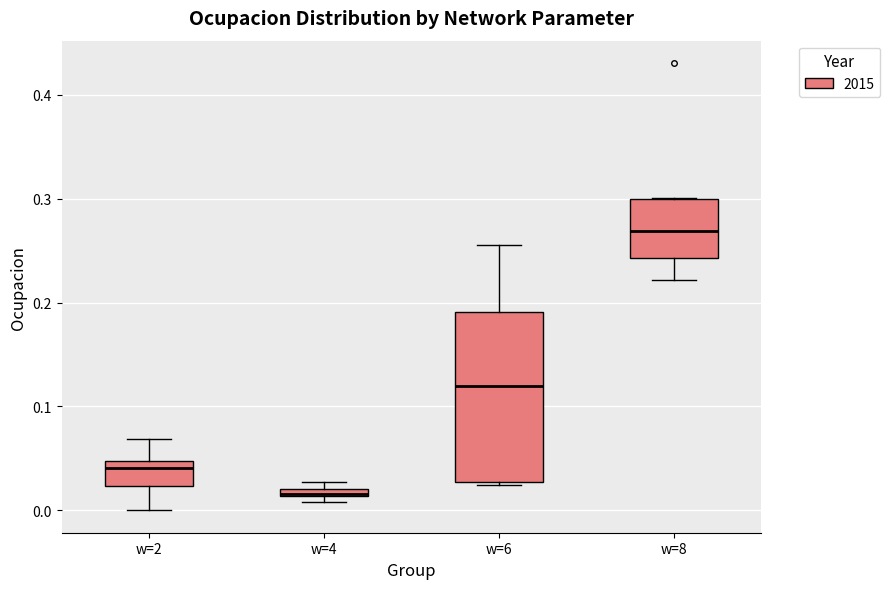

Which box's median line is the highest?

w=8